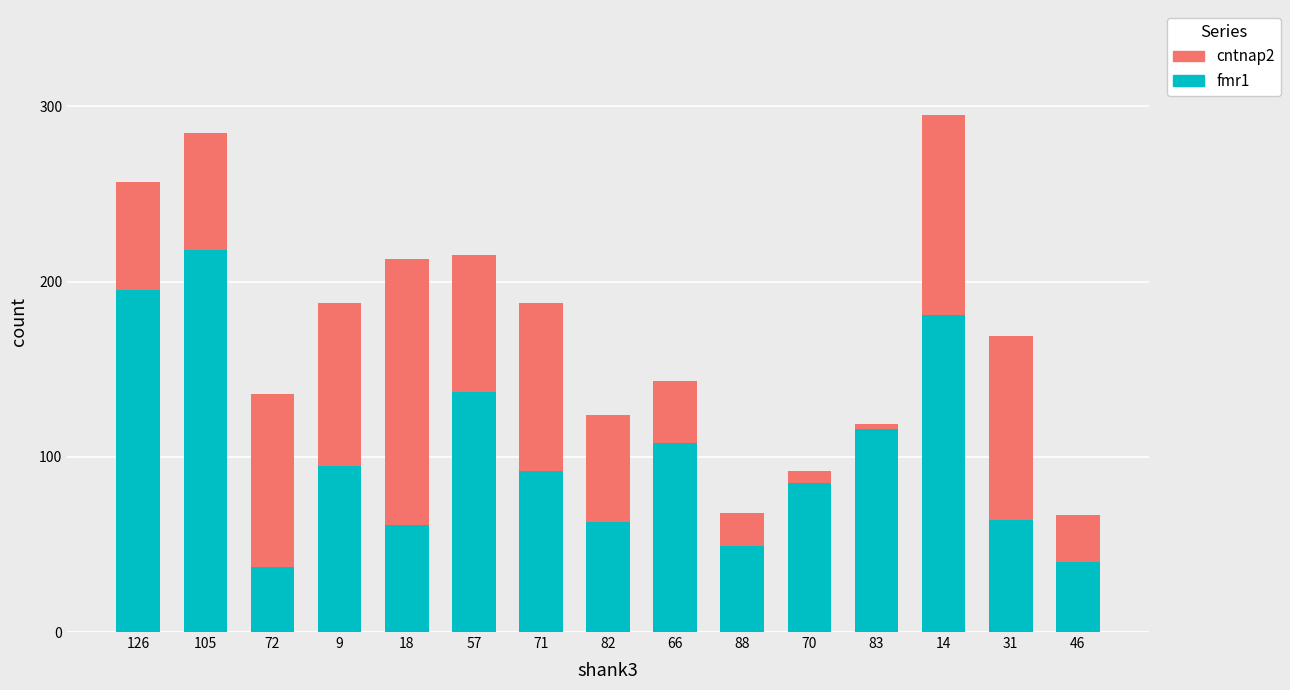

The fmr1 series shows 218 at 105. True or false?

True